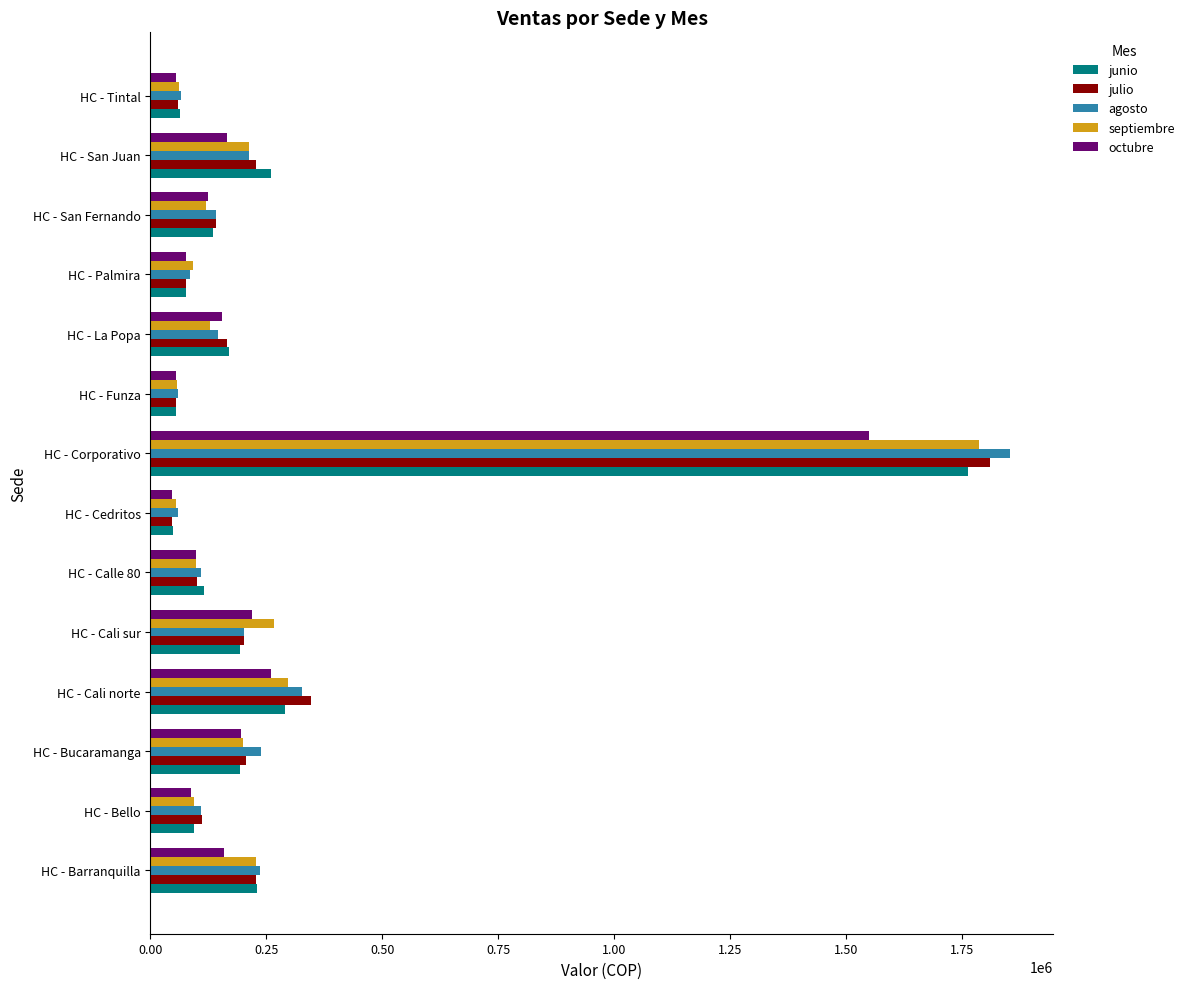

How many values in the junio series are below 169338?

7